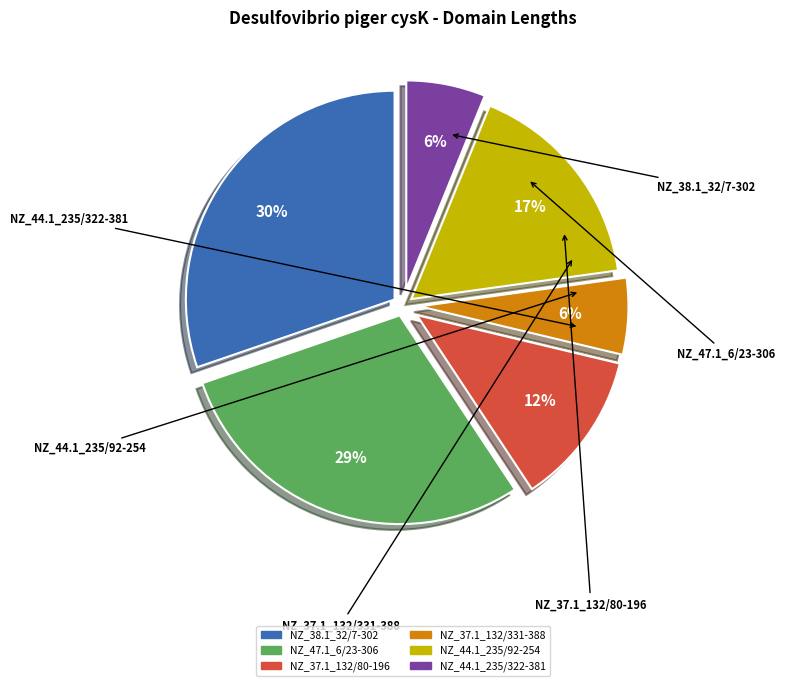

To the nearest percent, what is the average slice percentage?

17%